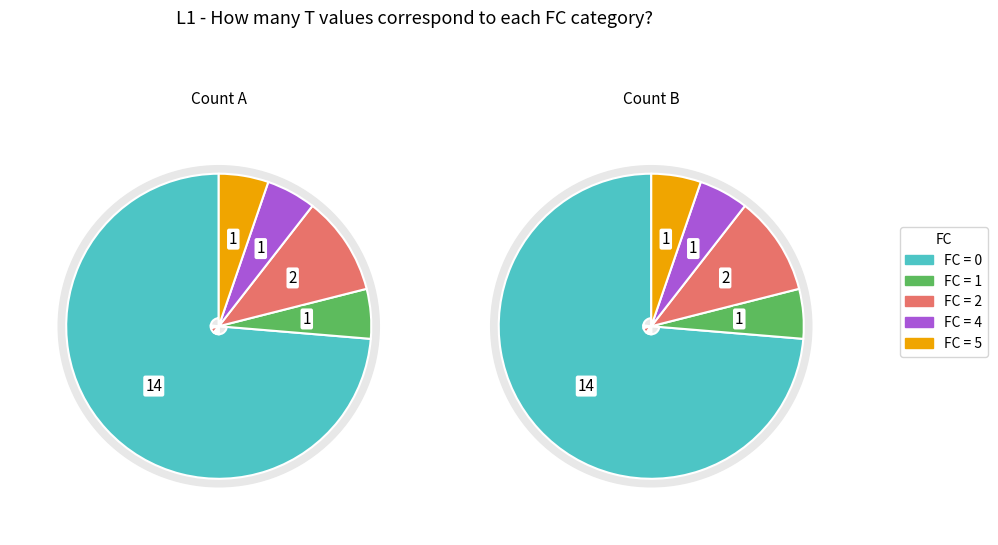

To the nearest percent, what is the average slice percentage?

20%